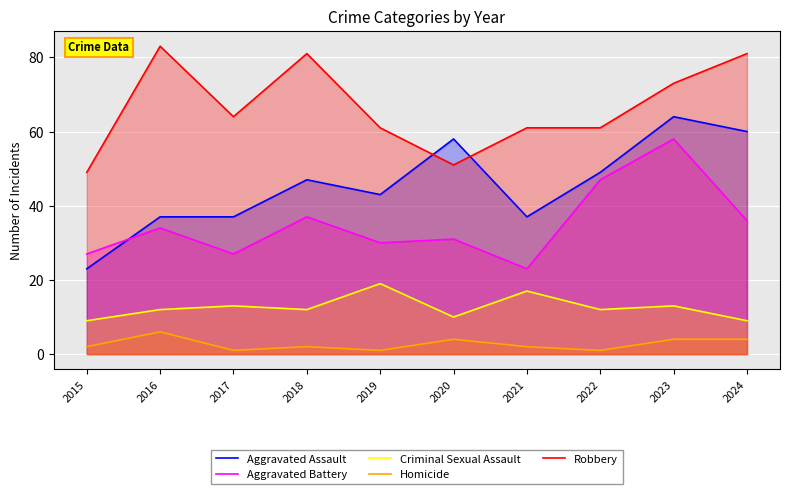

How many Criminal Sexual Assault values are between 10 and 13?

6